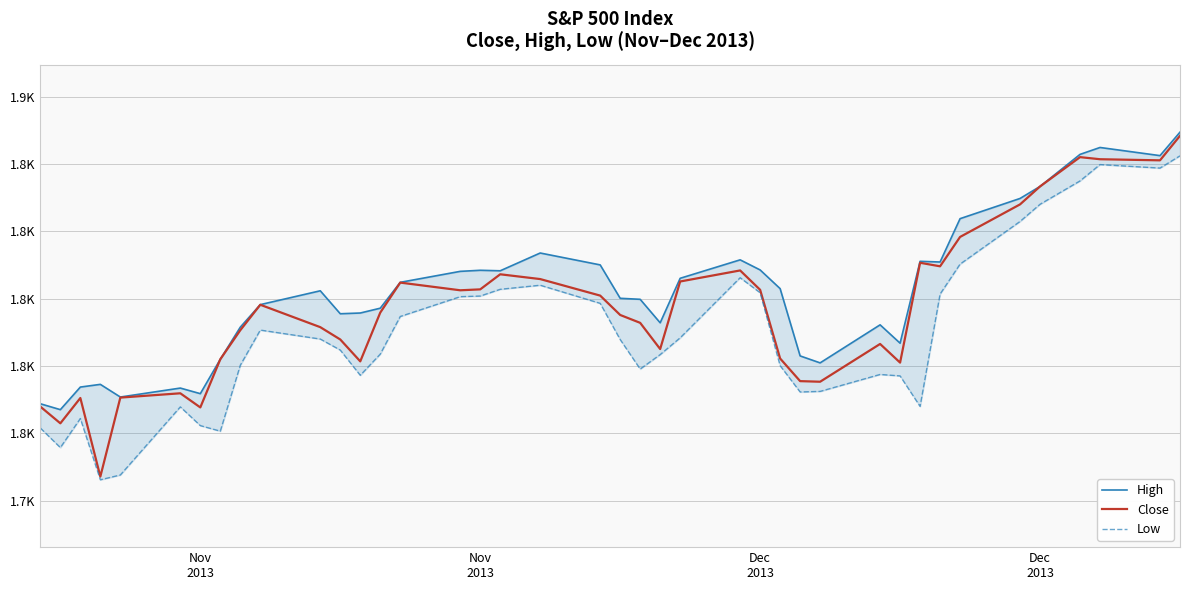

True or false: Close has more than 2 interior local peaks.

True